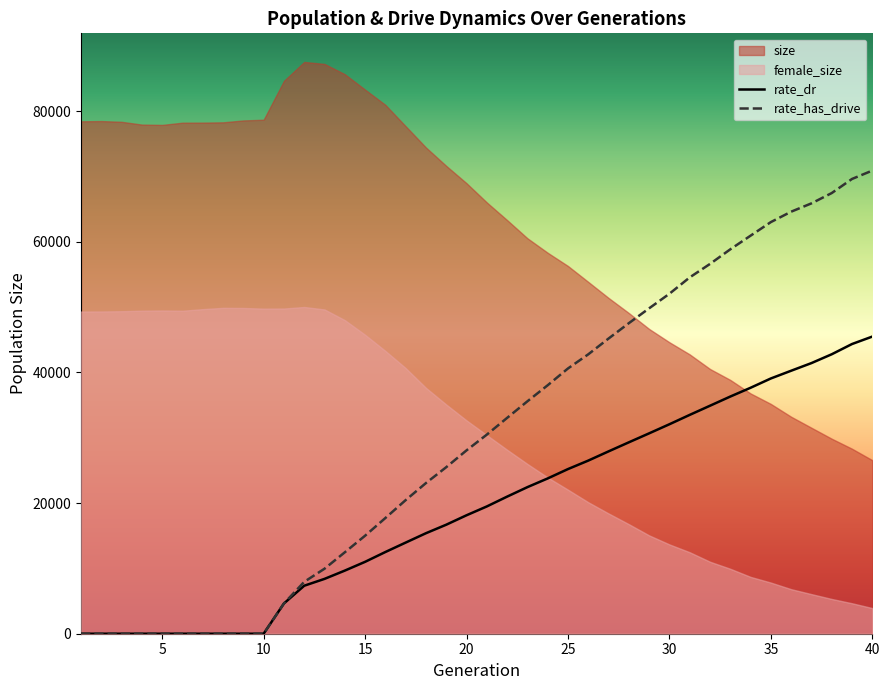

What is the sum of all values?

1212087.3